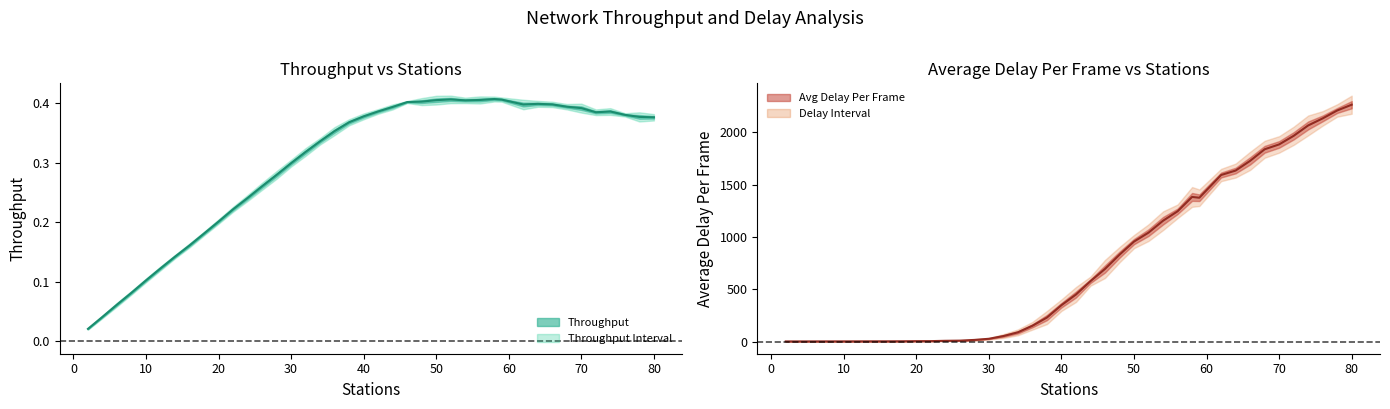

The value of Delay (center) at 16 is 145.6. True or false?

False